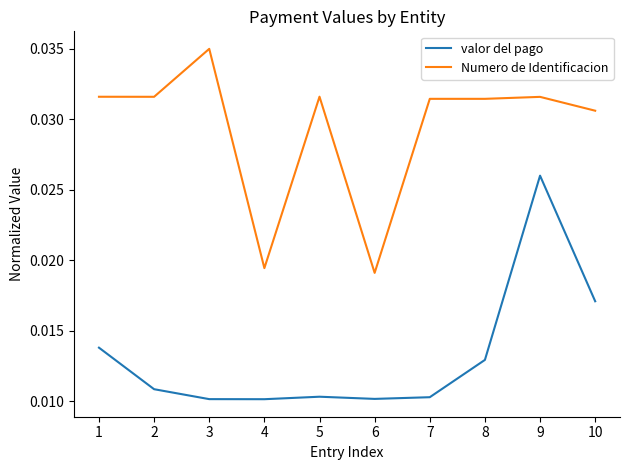

True or false: Numero de Identificacion and valor del pago intersect in this chart.

False